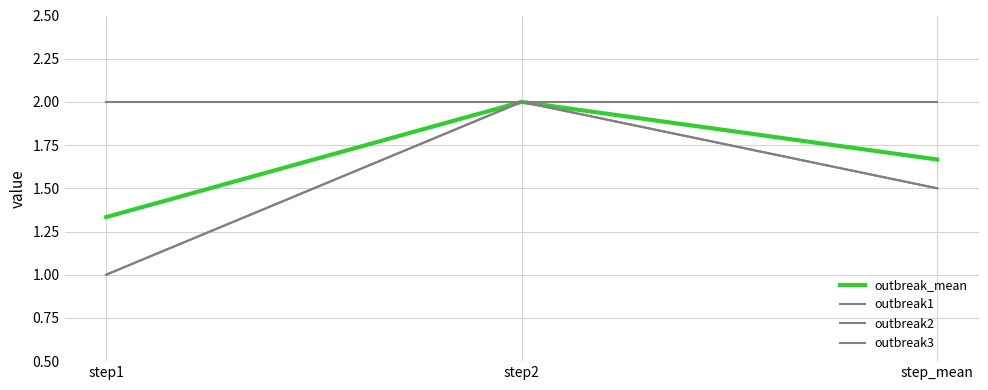

What is the difference between the highest and lowest values at step_mean?

0.5